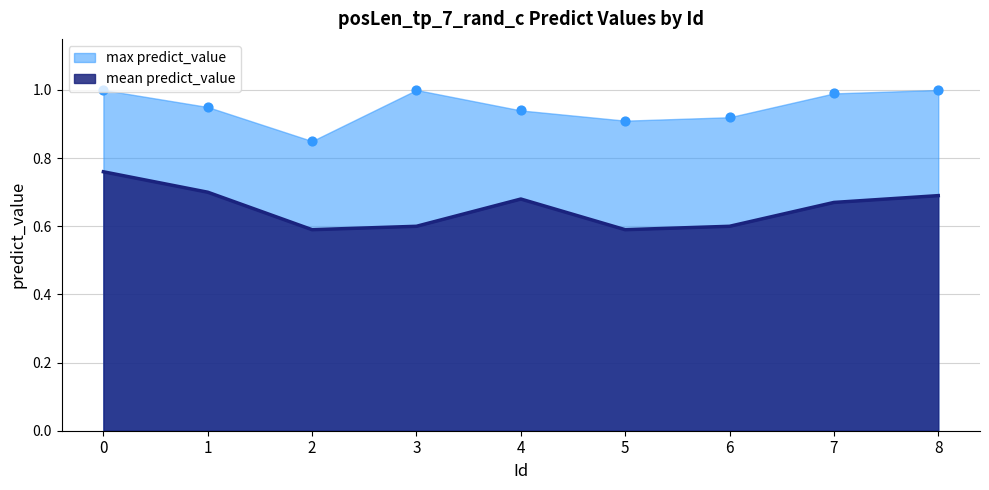

Which series reaches the minimum Y coordinate?

mean_predict_value